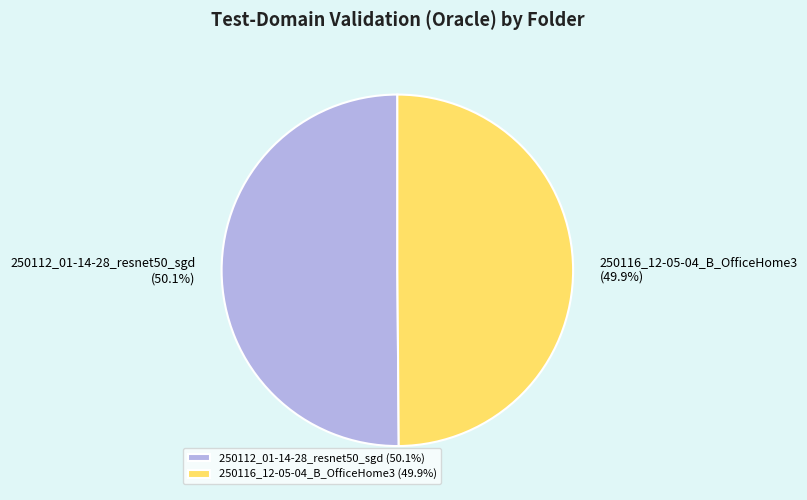

The 250116_12-05-04_B_OfficeHome3 slice represents 50% of the pie. True or false?

True